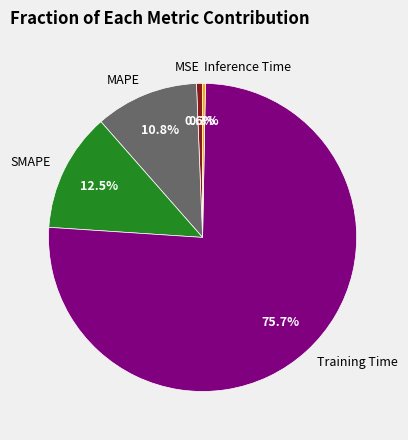

How many segments does this pie chart have?

5